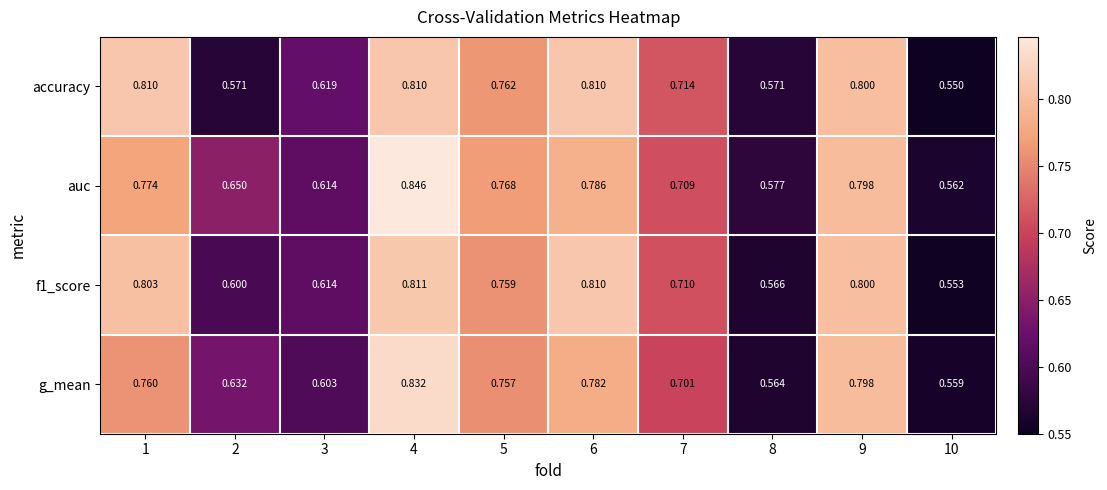

Rank the series by their maximum value, from highest to lowest.

auc, g_mean, f1_score, accuracy